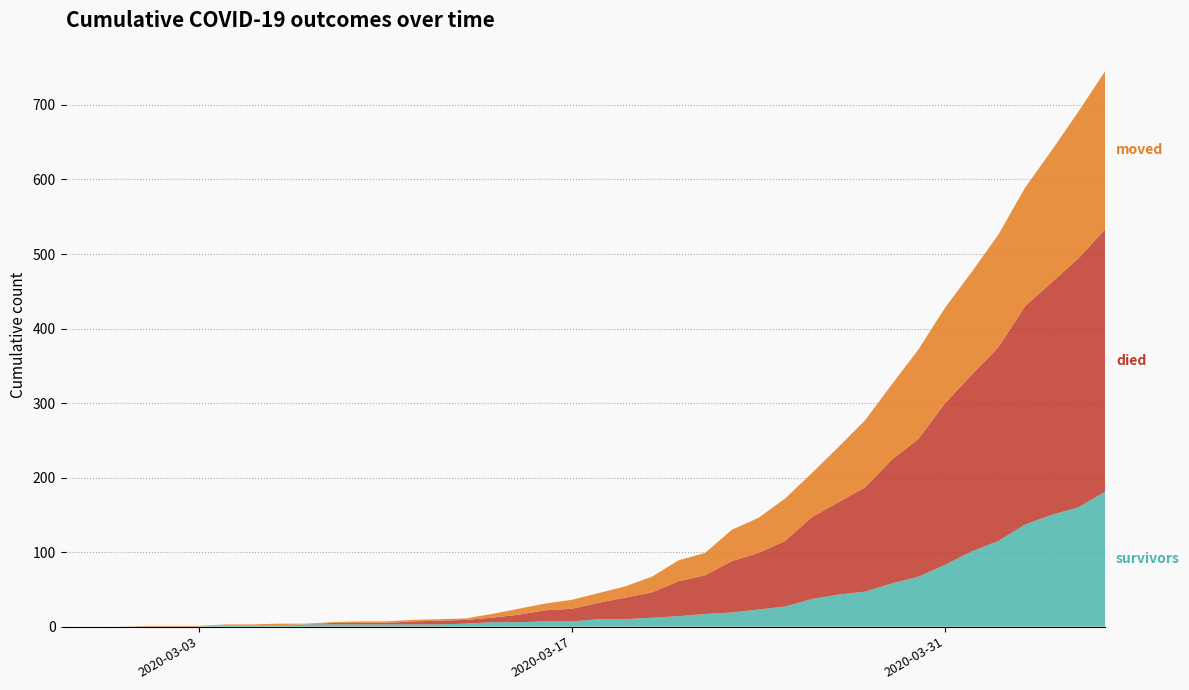

Reading left to right, transcribe all the data shown in this chart.

survivors: 0	0	0	0	0	0	2	2	2	3	3	3	3	3	3	4	6	6	7	7	10	10	12	14	17	19	23	27	37	43	47	58	67	83	101	115	137	150	160	181
died: 0	0	0	0	0	0	0	0	0	0	2	2	2	4	5	5	6	10	15	17	22	29	34	47	52	69	76	88	110	124	140	166	185	217	237	260	293	312	334	352
moved: 0	0	0	1	1	1	1	1	2	1	1	2	2	2	2	2	5	8	9	12	13	15	21	28	30	42	47	57	59	74	90	101	120	128	138	151	159	177	197	212